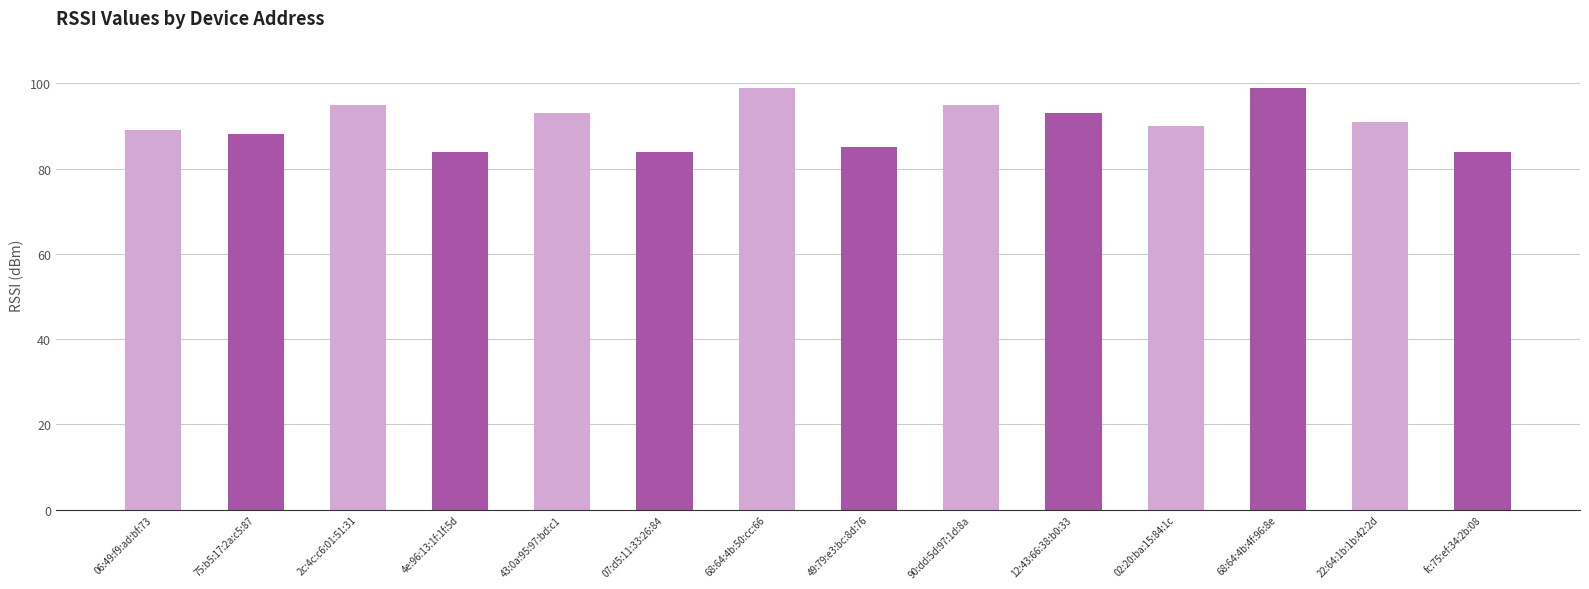

What is the maximum value shown in the chart?

99